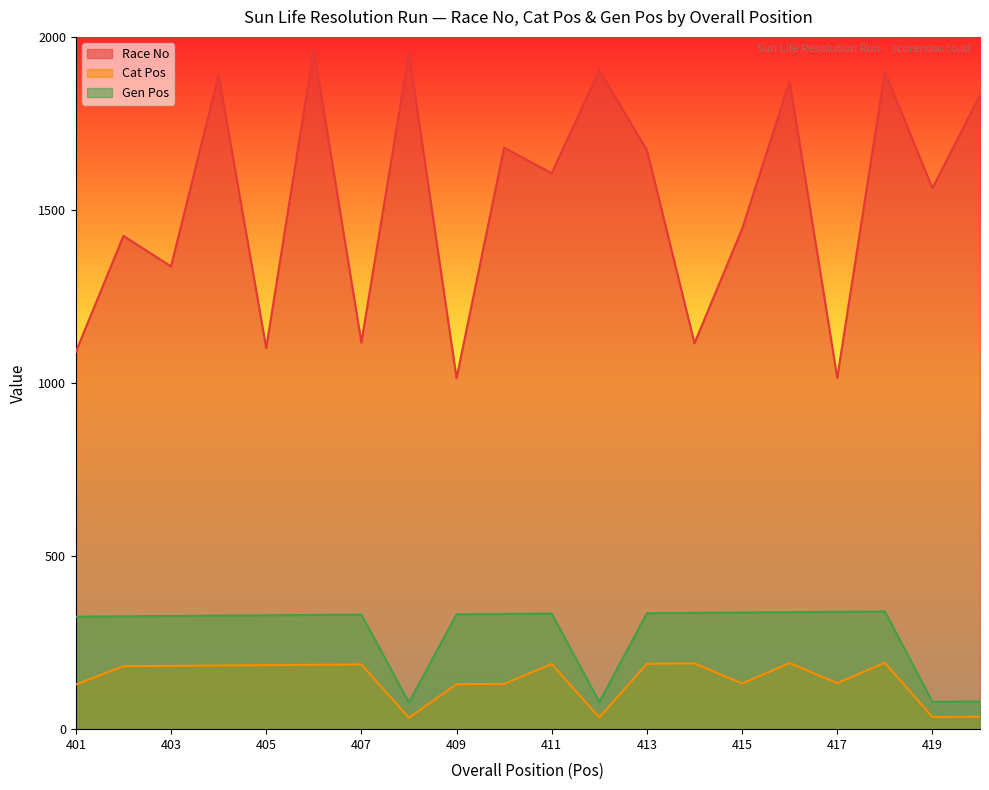

Does the chart have visible grid lines?

No